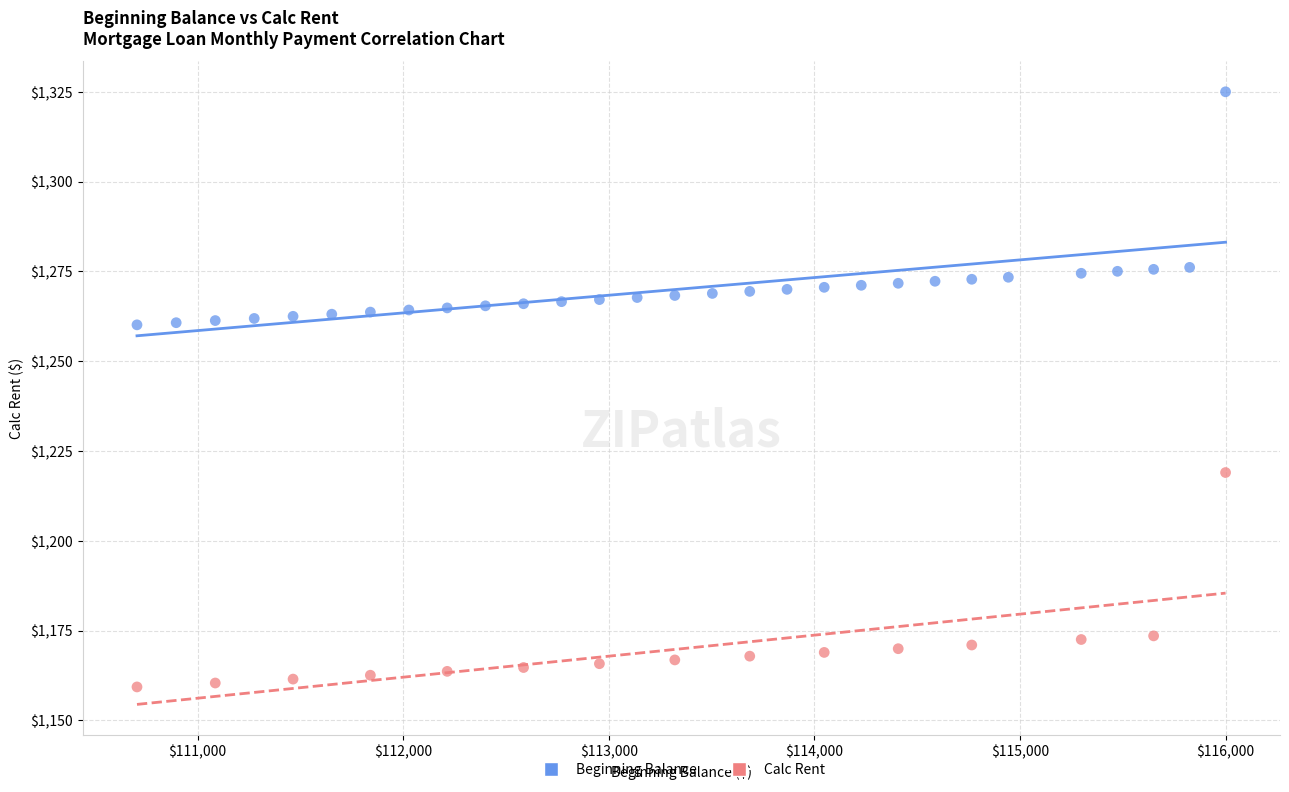

Which series reaches the maximum Y coordinate?

Beginning Balance